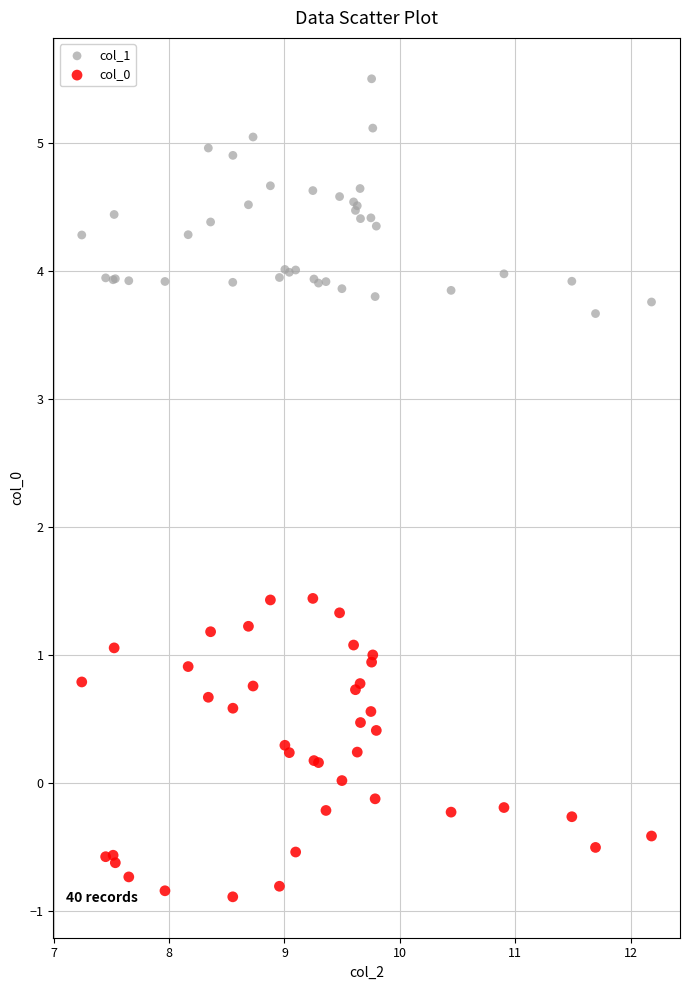

Which series contains the highest Y value?

col_1